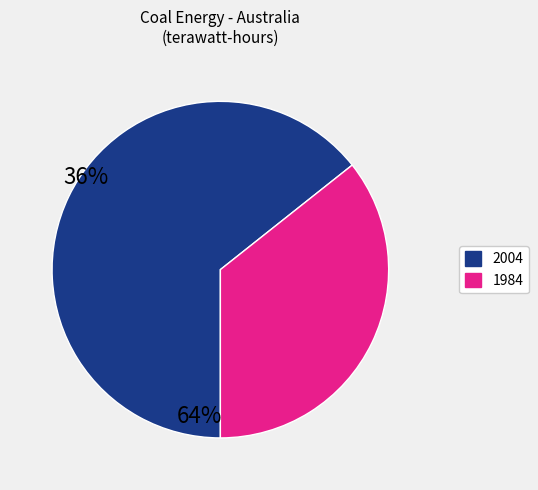

Is there a majority slice in this chart?

Yes